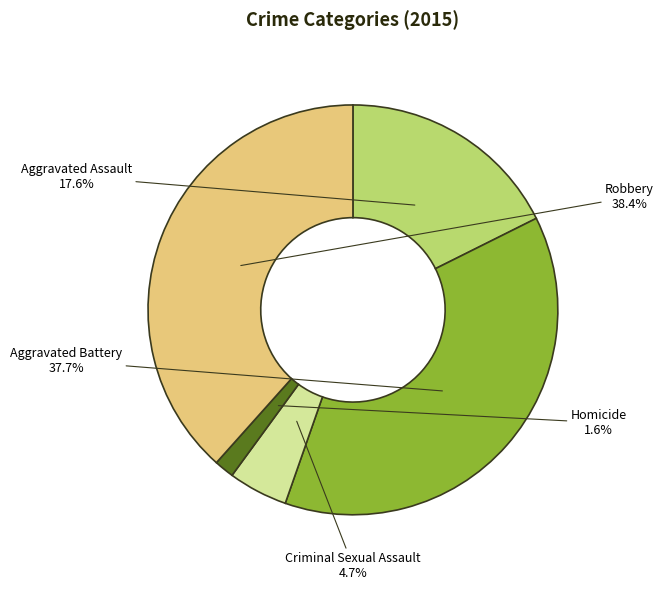

Count the number of slices in the pie.

5